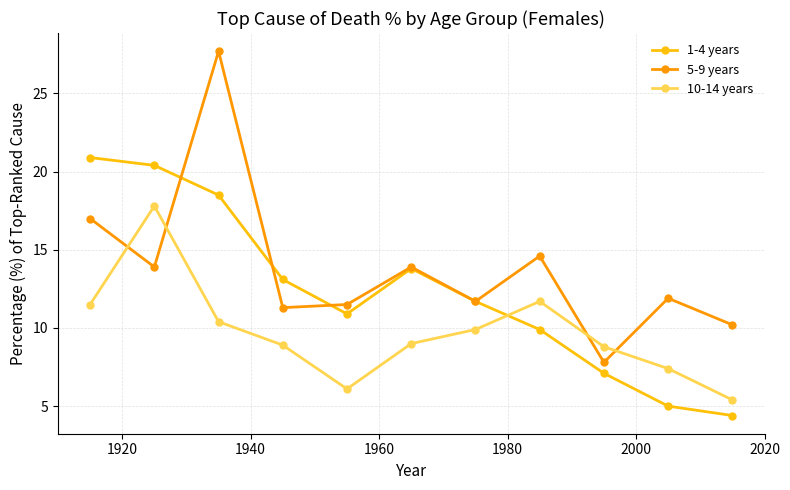

What is the value of the 1-4 years point at the 2nd from the left?

20.4